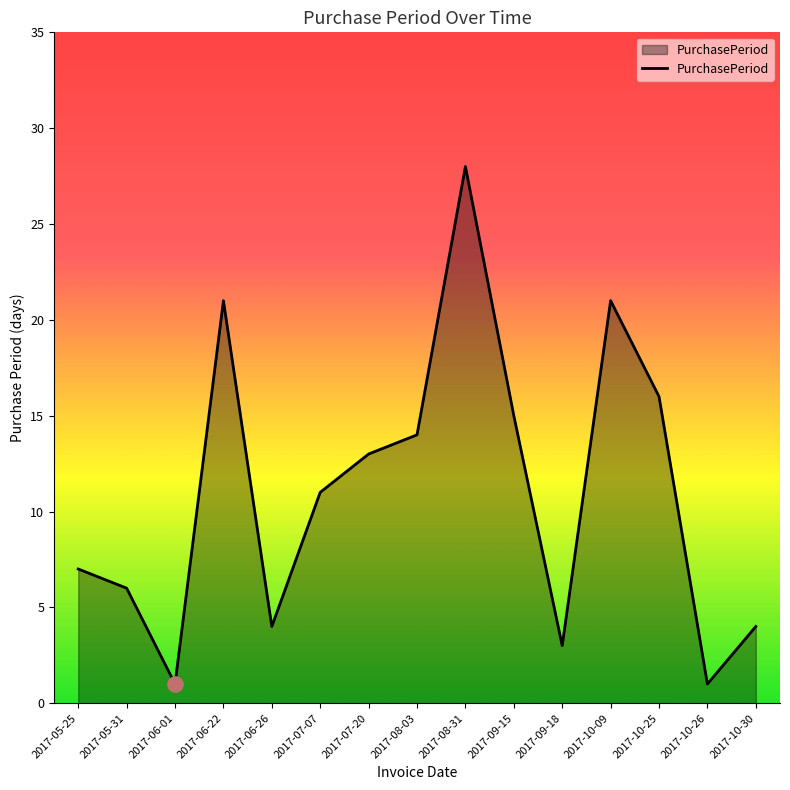

Between 2017-10-09 and 2017-08-03, which is larger?

2017-10-09